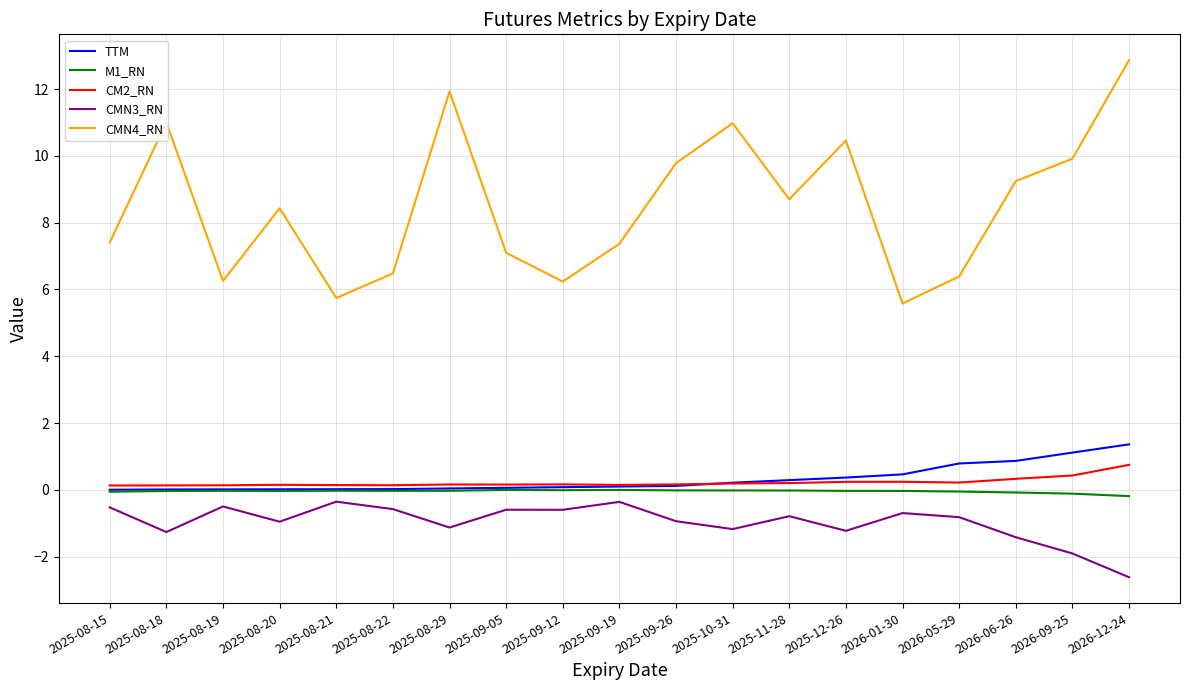

What is the average value of the CMN3_RN series?

-1.0